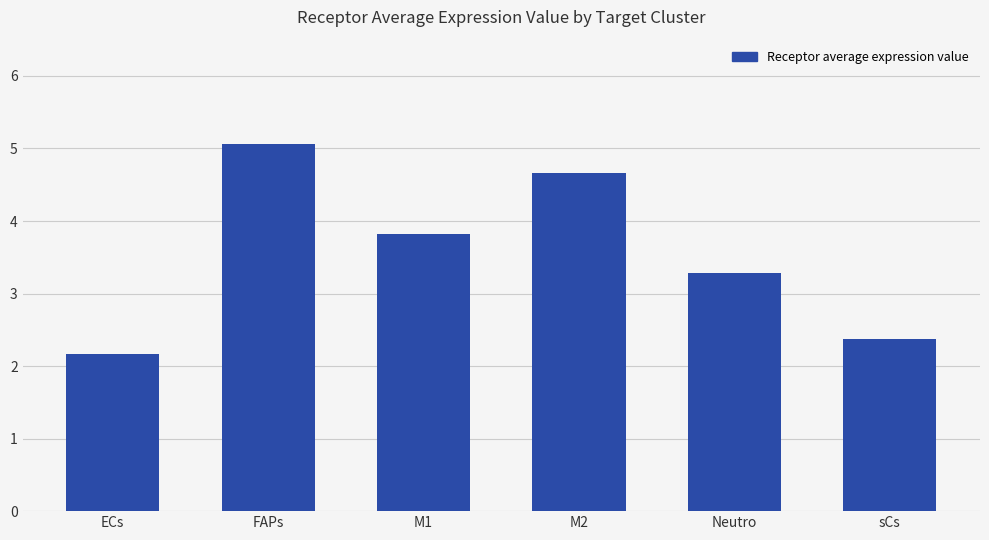

Reading left to right, extract all data points from this chart.

2.2	5.1	3.8	4.7	3.3	2.4